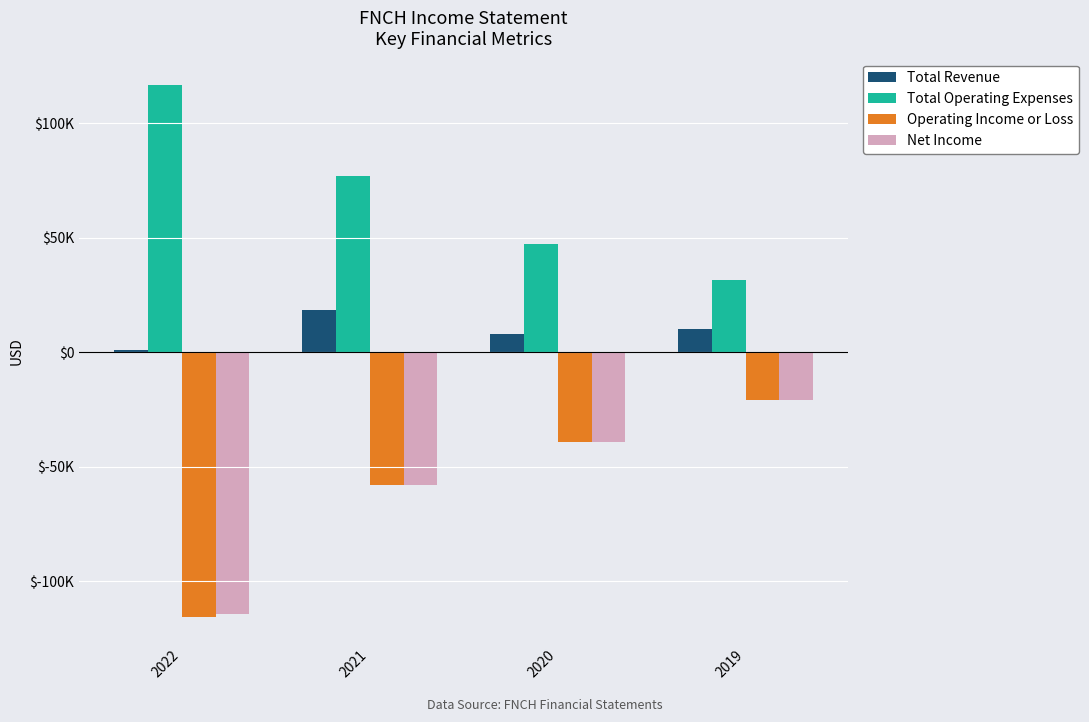

Where is Total Revenue nearest to the value 9700?

2019